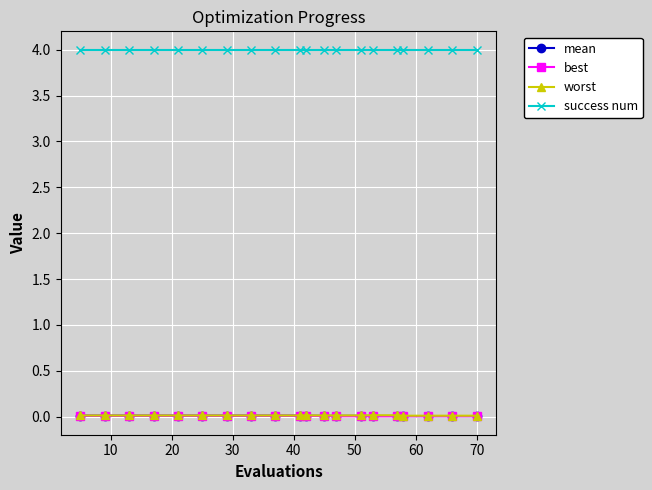

Which series has the largest range (max minus min)?

best